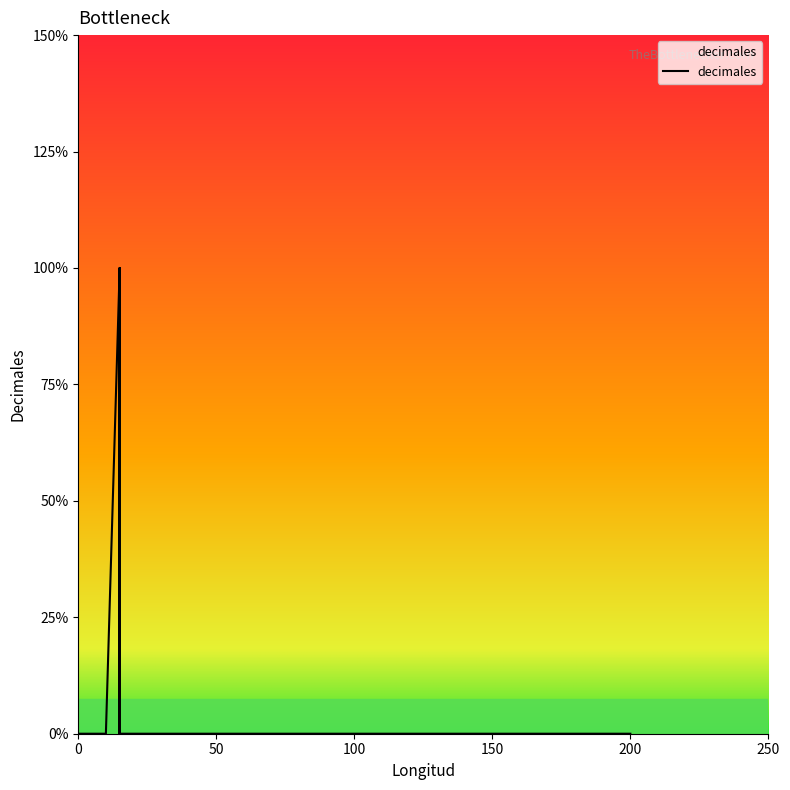

How many distinct data groups are displayed?

1